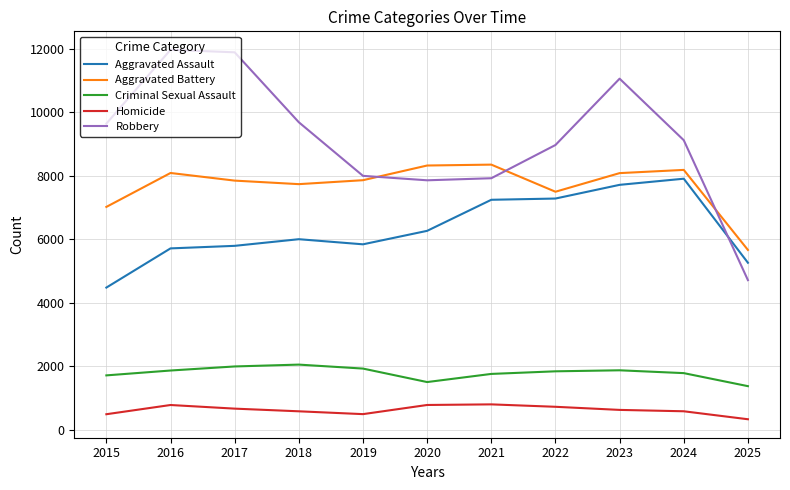

What is the sum of all Robbery values?

100777